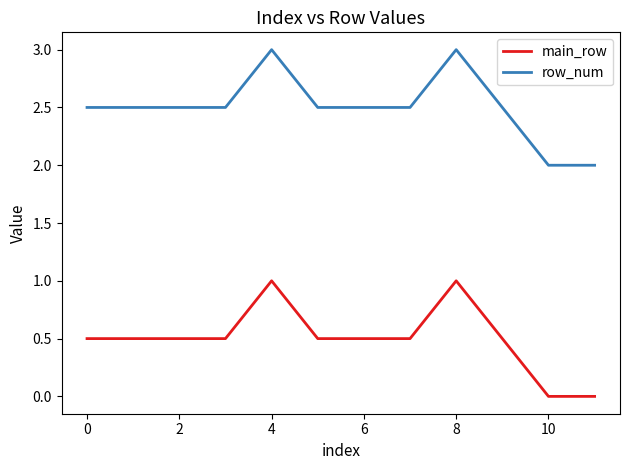

Rank the series by their maximum value, from lowest to highest.

main_row, row_num